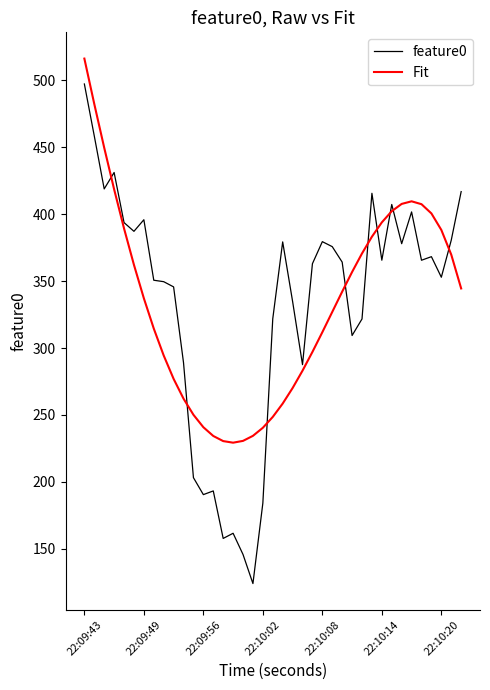

What is the minimum value for feature0?

124.0